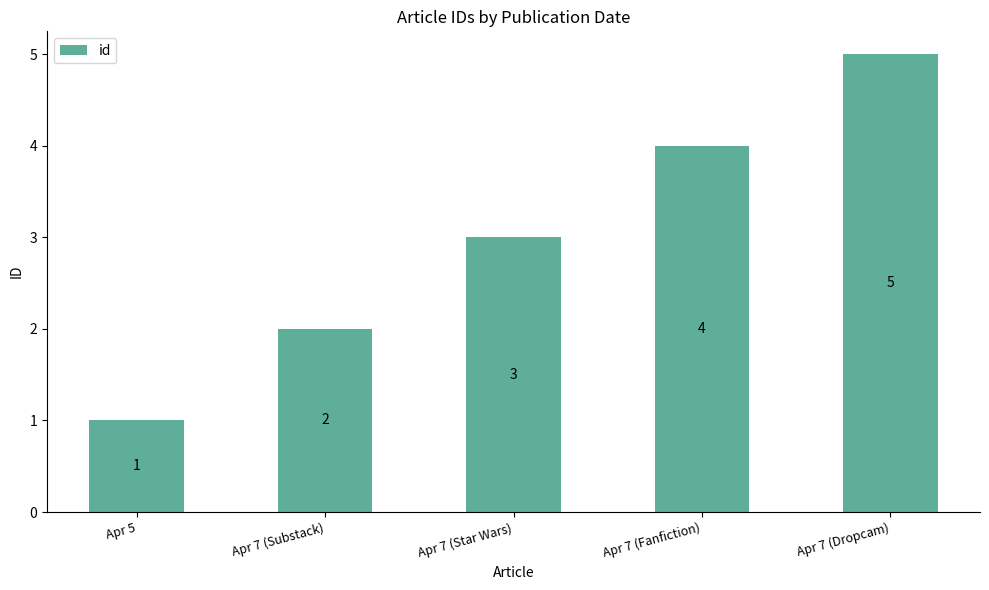

Rank the categories by value from highest to lowest.

Apr 7 (Dropcam), Apr 7 (Fanfiction), Apr 7 (Star Wars), Apr 7 (Substack), Apr 5